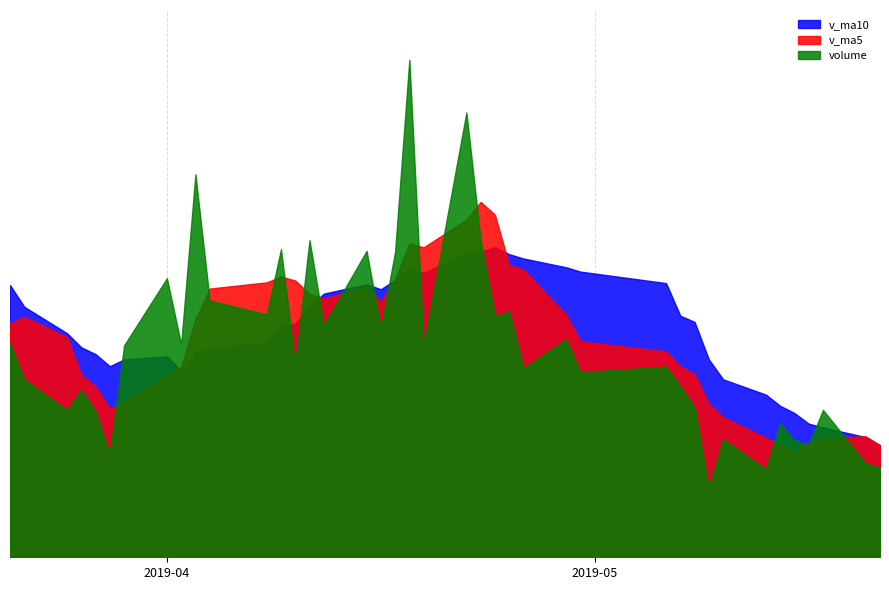

Does the chart have visible grid lines?

Yes